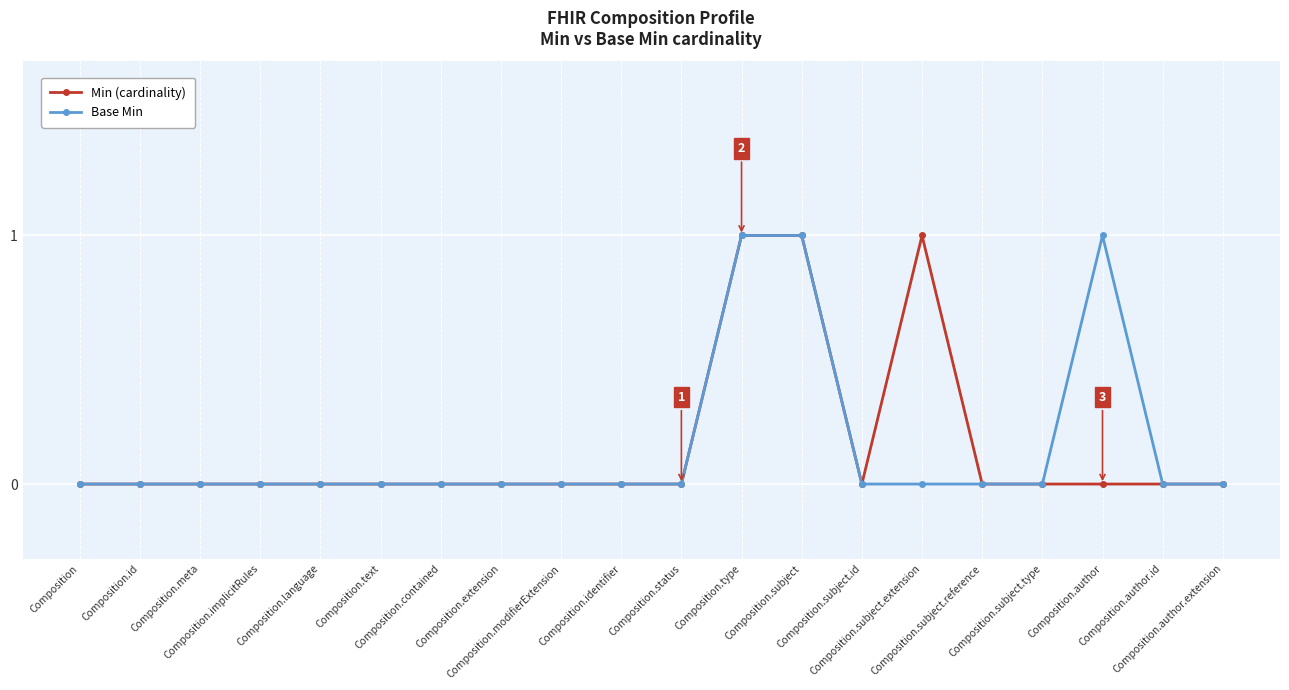

What is the label of the 7th point from the right?

Composition.subject.id